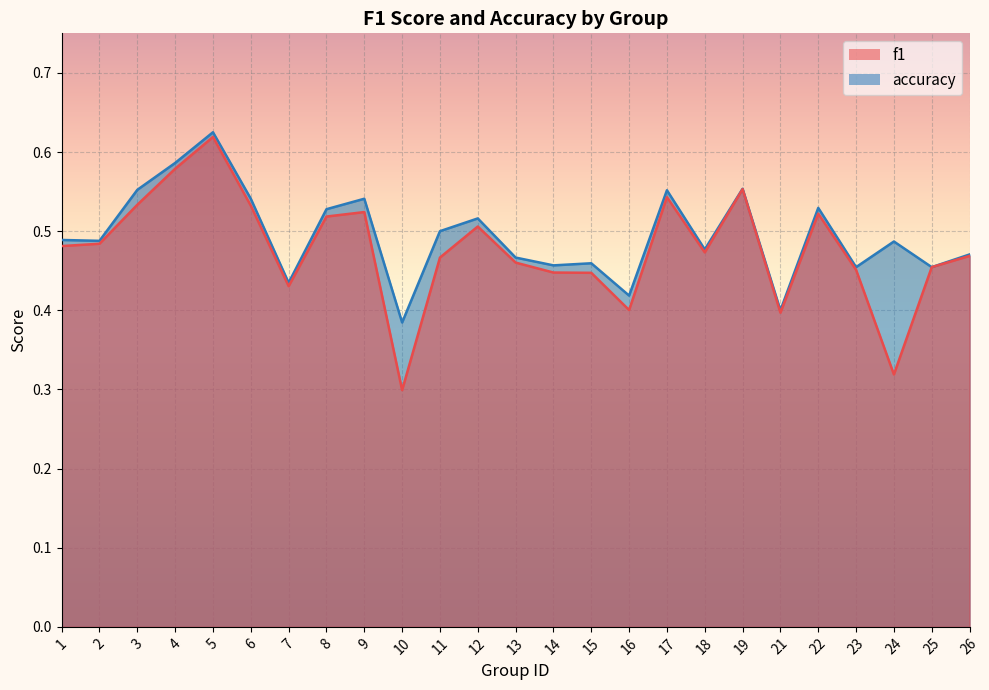

Which category has the highest value across all series?

5